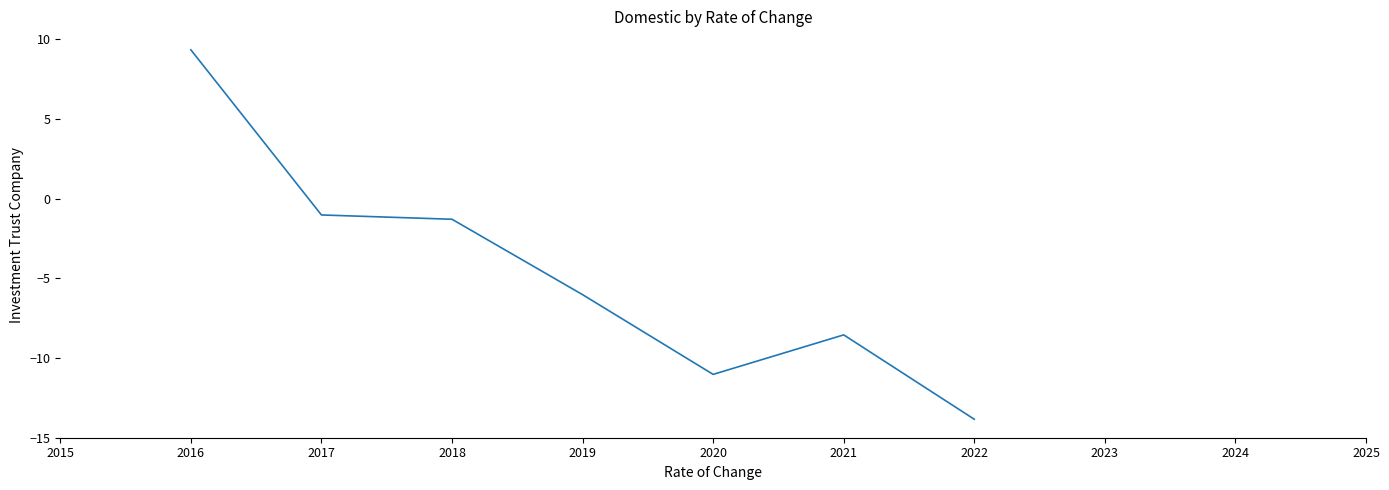

Which label corresponds to the smallest value in the chart?

2022